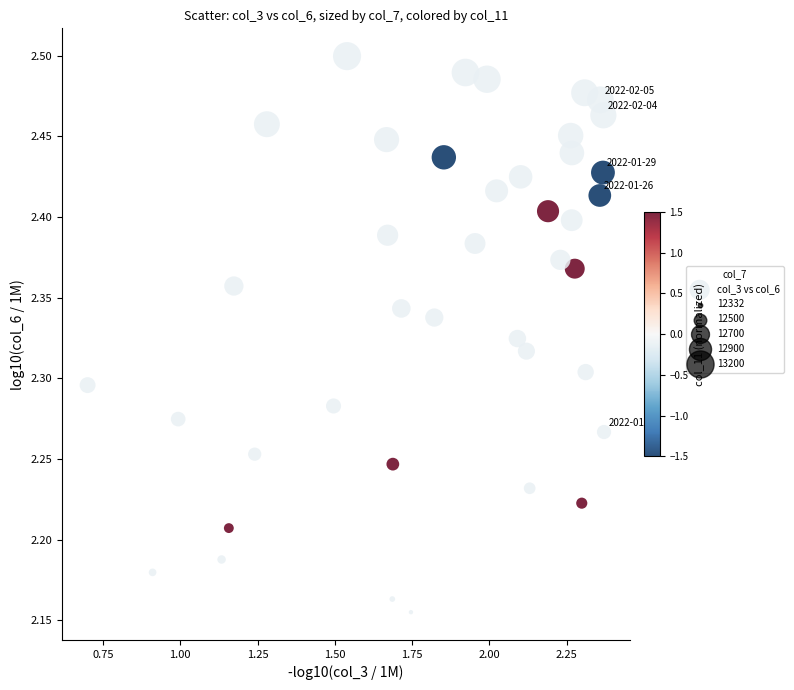

What is the range of X values (max minus min)?

1.7